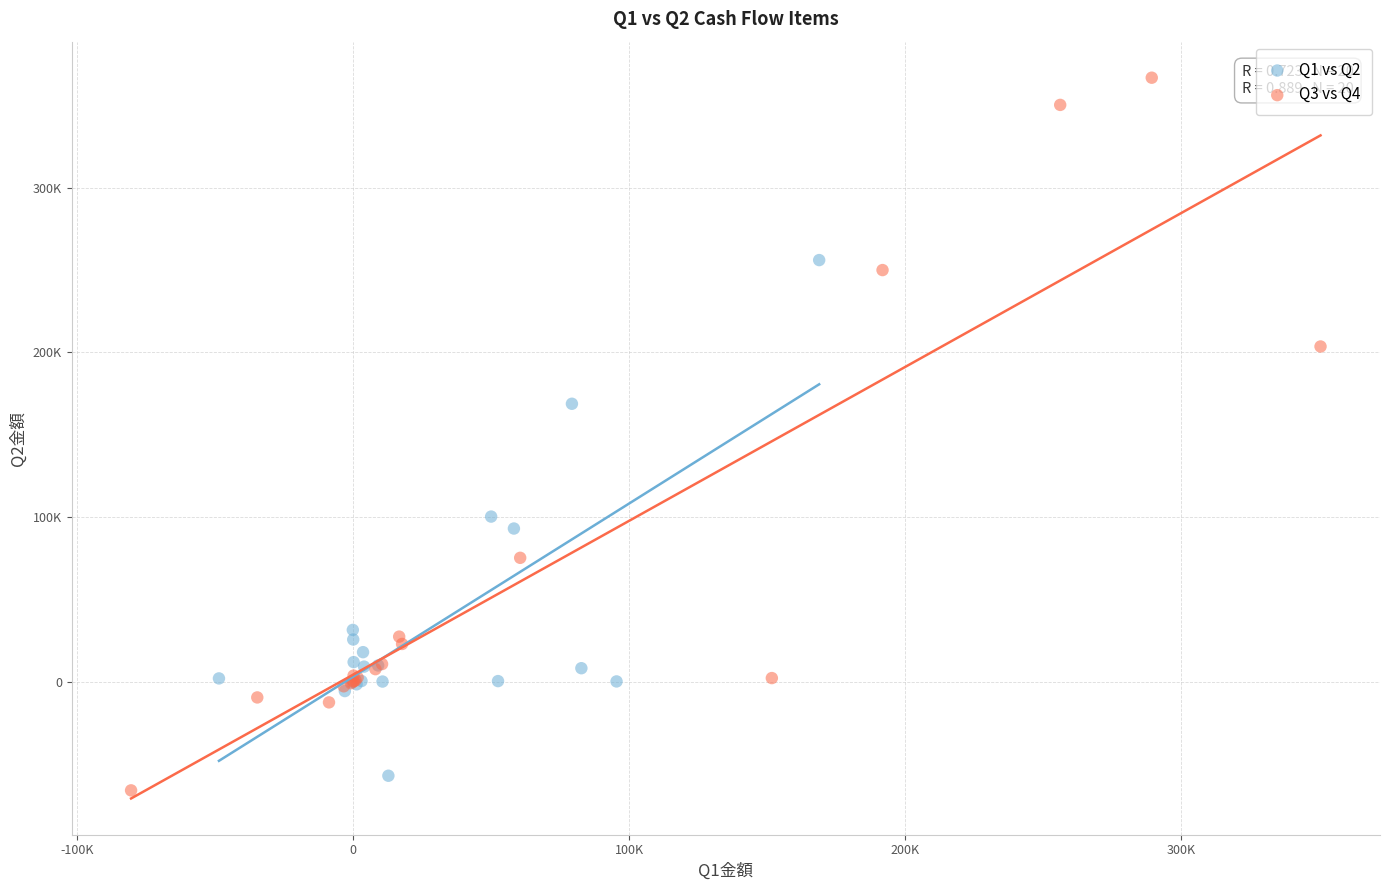

What are all the series names shown in the legend?

Q1 vs Q2, Q3 vs Q4